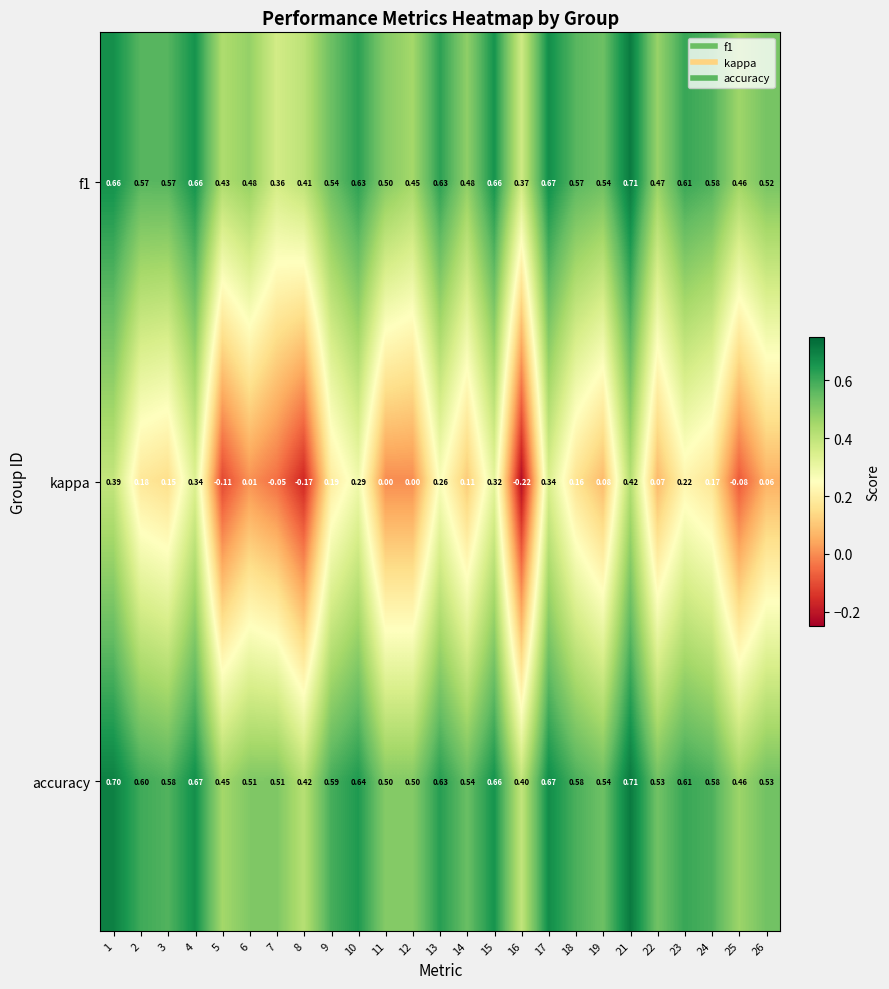

Which series has the largest range (max minus min)?

kappa